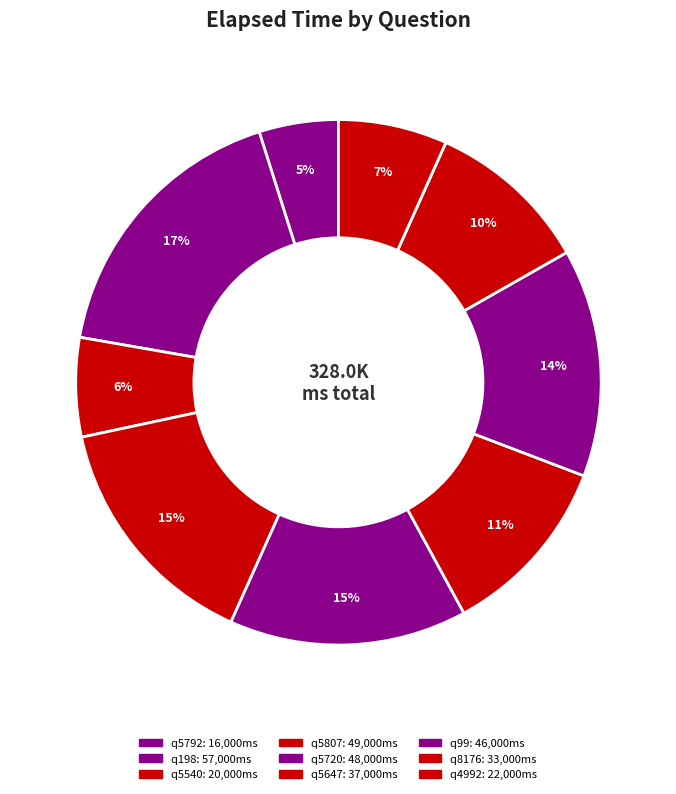

Is it true that q4992 is 7% of the pie?

True